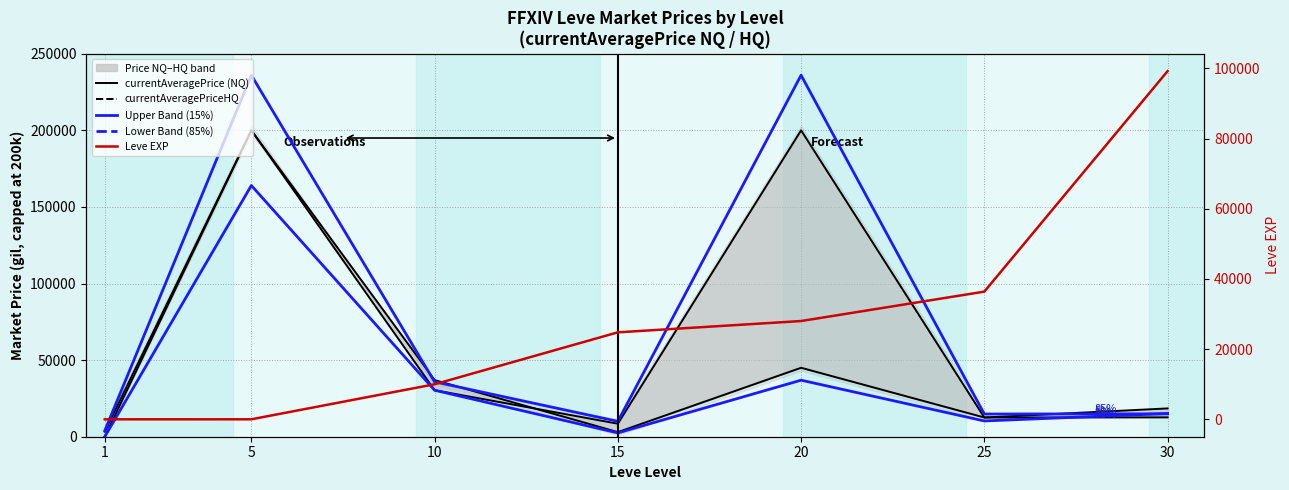

Rank the categories by Leve EXP value from highest to lowest.

30, 25, 20, 15, 10, 5, 1